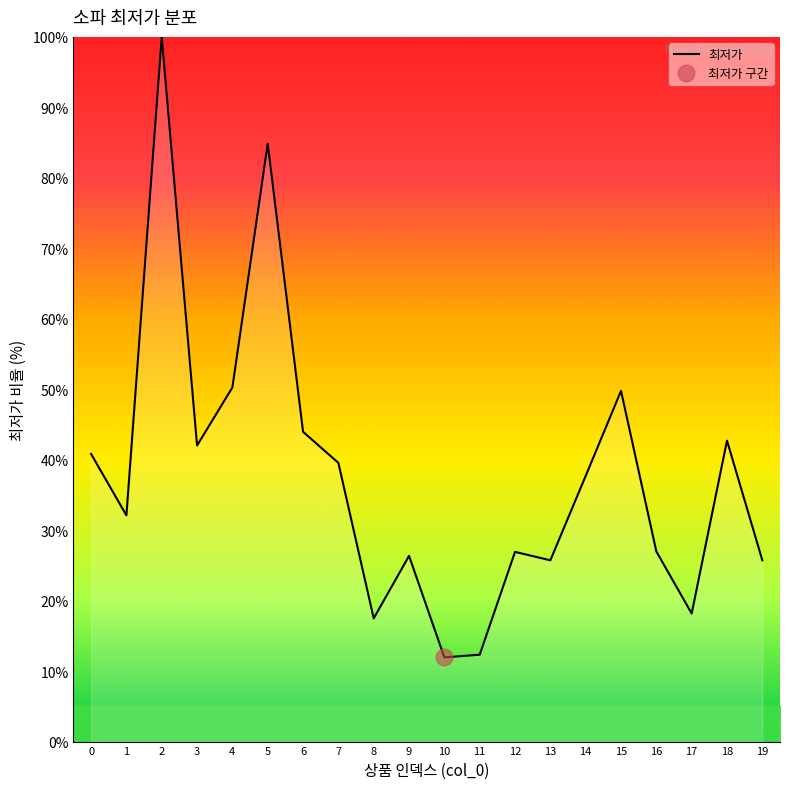

Reading left to right, transcribe all the data shown in this chart.

0=40.8	1=32.1	2=100.0	3=42.0	4=50.3	5=84.8	6=44.0	7=39.5	8=17.5	9=26.4	10=11.9	11=12.3	12=26.9	13=25.7	14=37.7	15=49.8	16=27.0	17=18.2	18=42.7	19=25.7